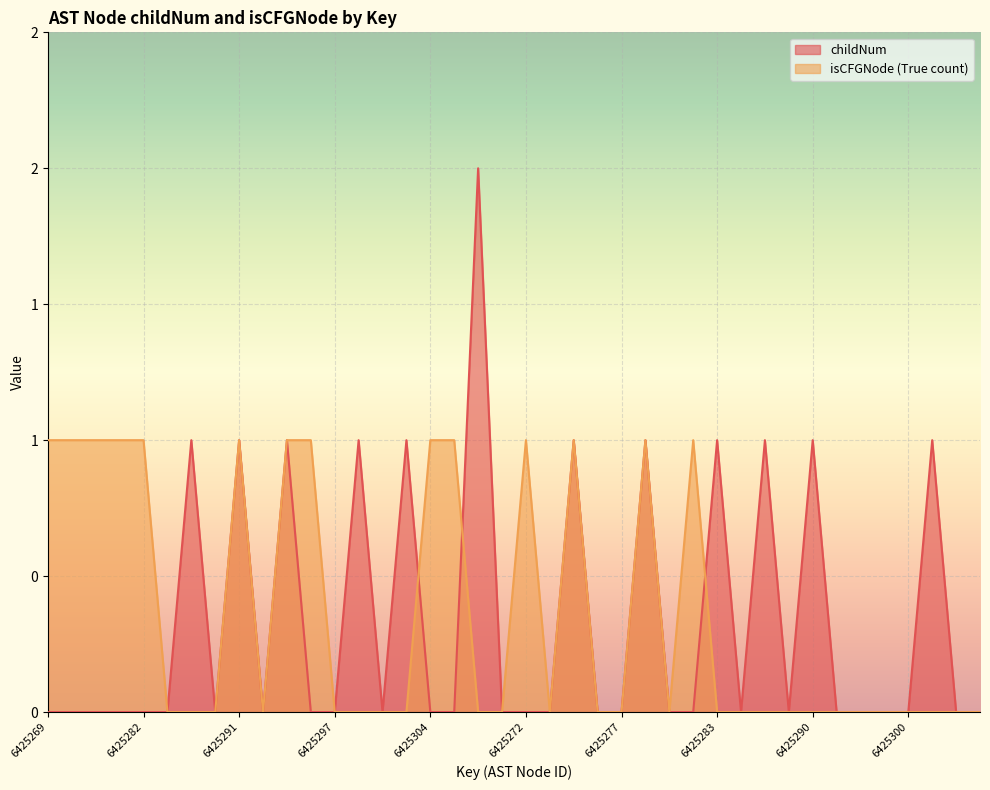

What are all the series names shown in the legend?

childNum, isCFGNode (True count)